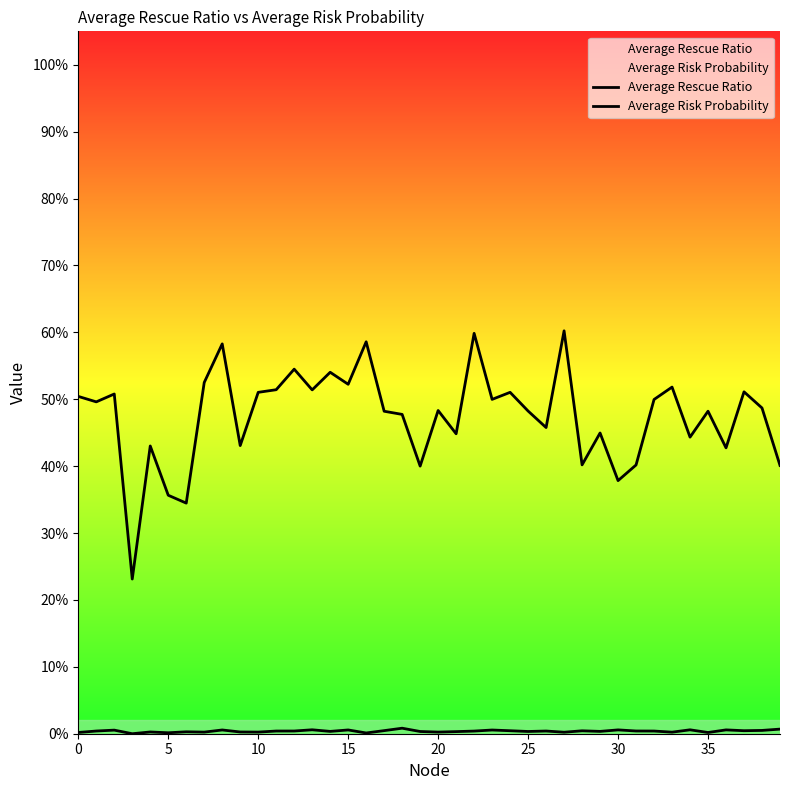

Reading left to right, list all the values displayed in this chart.

Average Rescue Ratio: 0.0	0.0	0.0	0.0	0.0	0.0	0.0	0.0	0.0	0.0	0.0	0.0	0.0	0.0	0.0	0.0	0.0	0.0	0.0	0.0	0.0	0.0	0.0	0.0	0.0	0.0	0.0	0.0	0.0	0.0	0.0	0.0	0.0	0.0	0.0	0.0	0.0	0.0	0.0	0.0
Average Risk Probability: 0.5	0.5	0.5	0.2	0.4	0.4	0.3	0.5	0.6	0.4	0.5	0.5	0.5	0.5	0.5	0.5	0.6	0.5	0.5	0.4	0.5	0.4	0.6	0.5	0.5	0.5	0.5	0.6	0.4	0.4	0.4	0.4	0.5	0.5	0.4	0.5	0.4	0.5	0.5	0.4